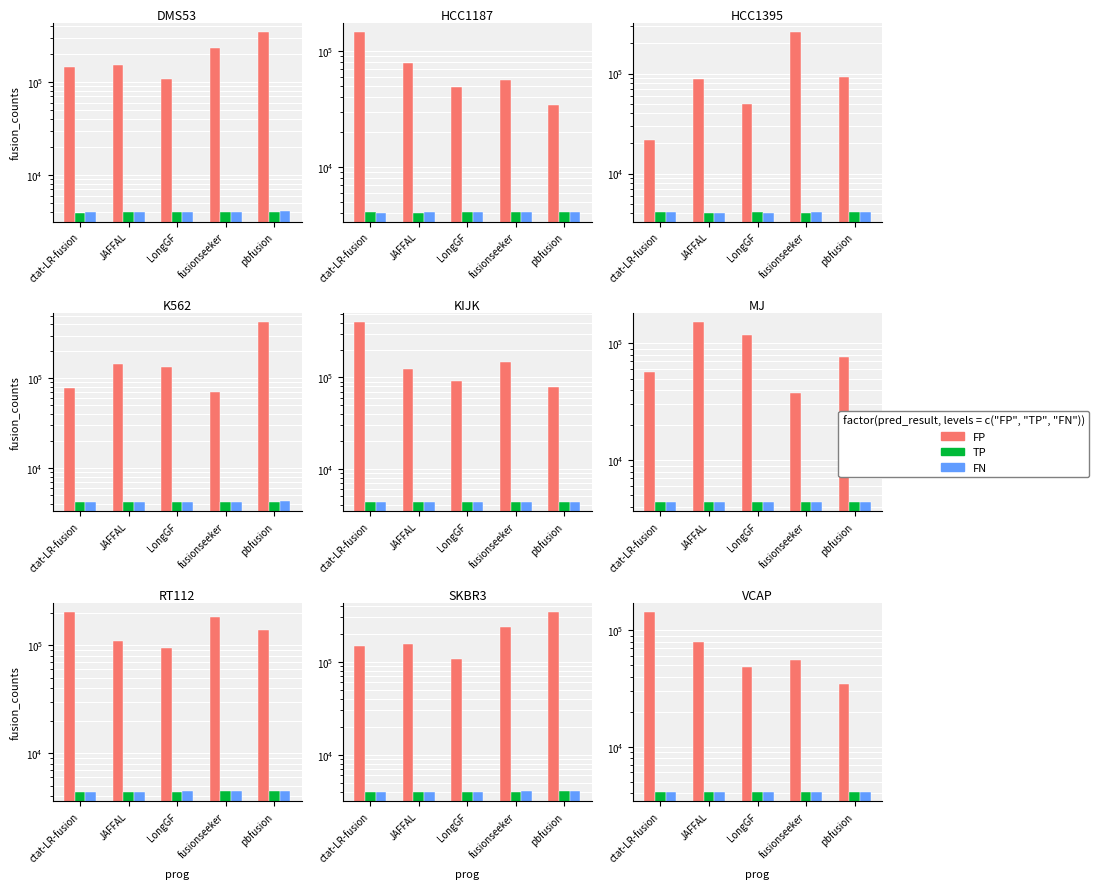

Which category has the highest value in the TP series?

fusionseeker